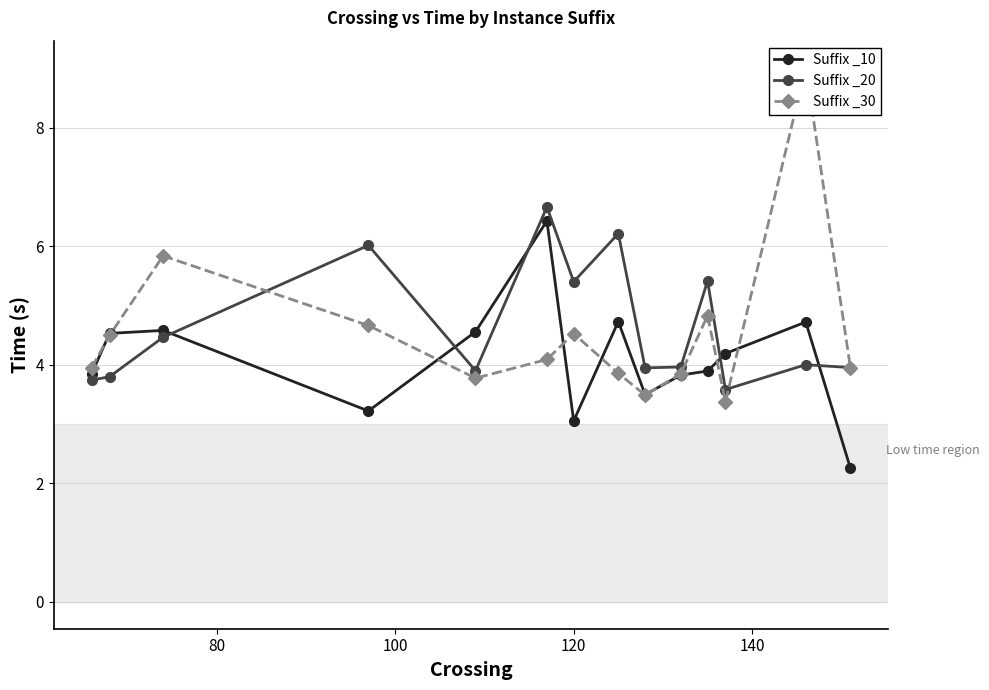

Which series ends up on top after the final intersection of Suffix _30 and Suffix _10?

Suffix _30